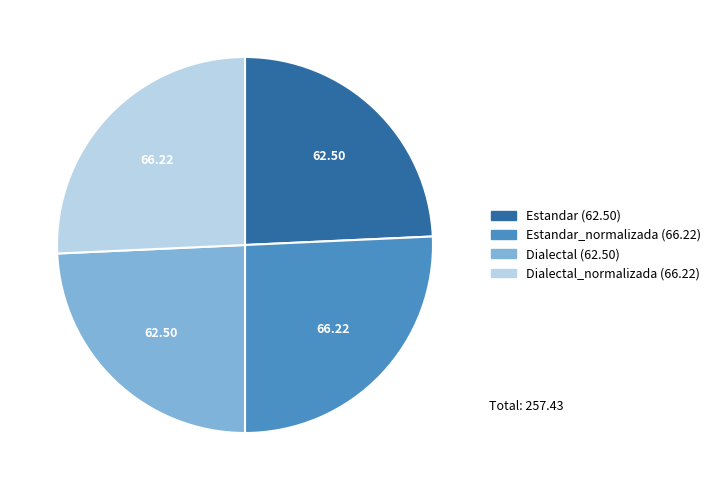

Is there a majority slice in this chart?

No